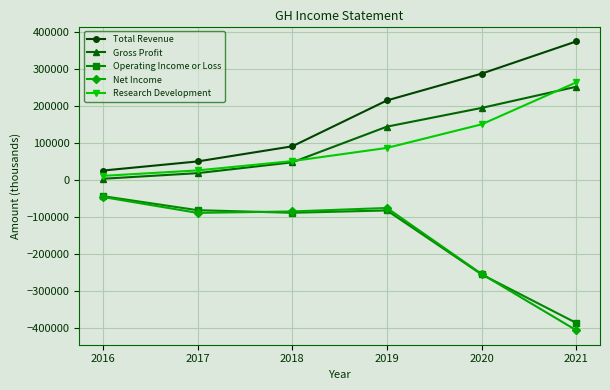

What is the sum of the Total Revenue values at 2019 and 2020?

501100